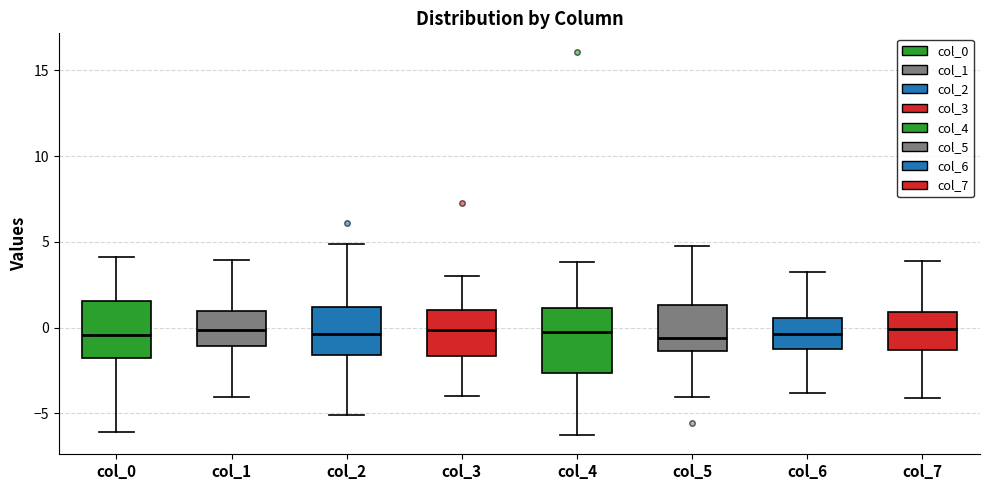

Reading left to right, read every box against the y-axis: the position of its median line, the range the box covers, and the ends of its whiskers. The values are not printed on the chart, so give them approximately, as read against the axis.

col_0: median -0.5, box -2.0 to 1.5, whiskers -6.0 to 4.0
col_1: median 0.0, box -1.0 to 1.0, whiskers -4.0 to 4.0
col_2: median -0.5, box -1.5 to 1.0, whiskers -5.0 to 5.0
col_3: median 0.0, box -1.5 to 1.0, whiskers -4.0 to 3.0
col_4: median 0.0, box -2.5 to 1.0, whiskers -6.5 to 4.0
col_5: median -0.5, box -1.5 to 1.5, whiskers -4.0 to 5.0
col_6: median -0.5, box -1.5 to 0.5, whiskers -4.0 to 3.0
col_7: median 0.0, box -1.5 to 1.0, whiskers -4.0 to 4.0